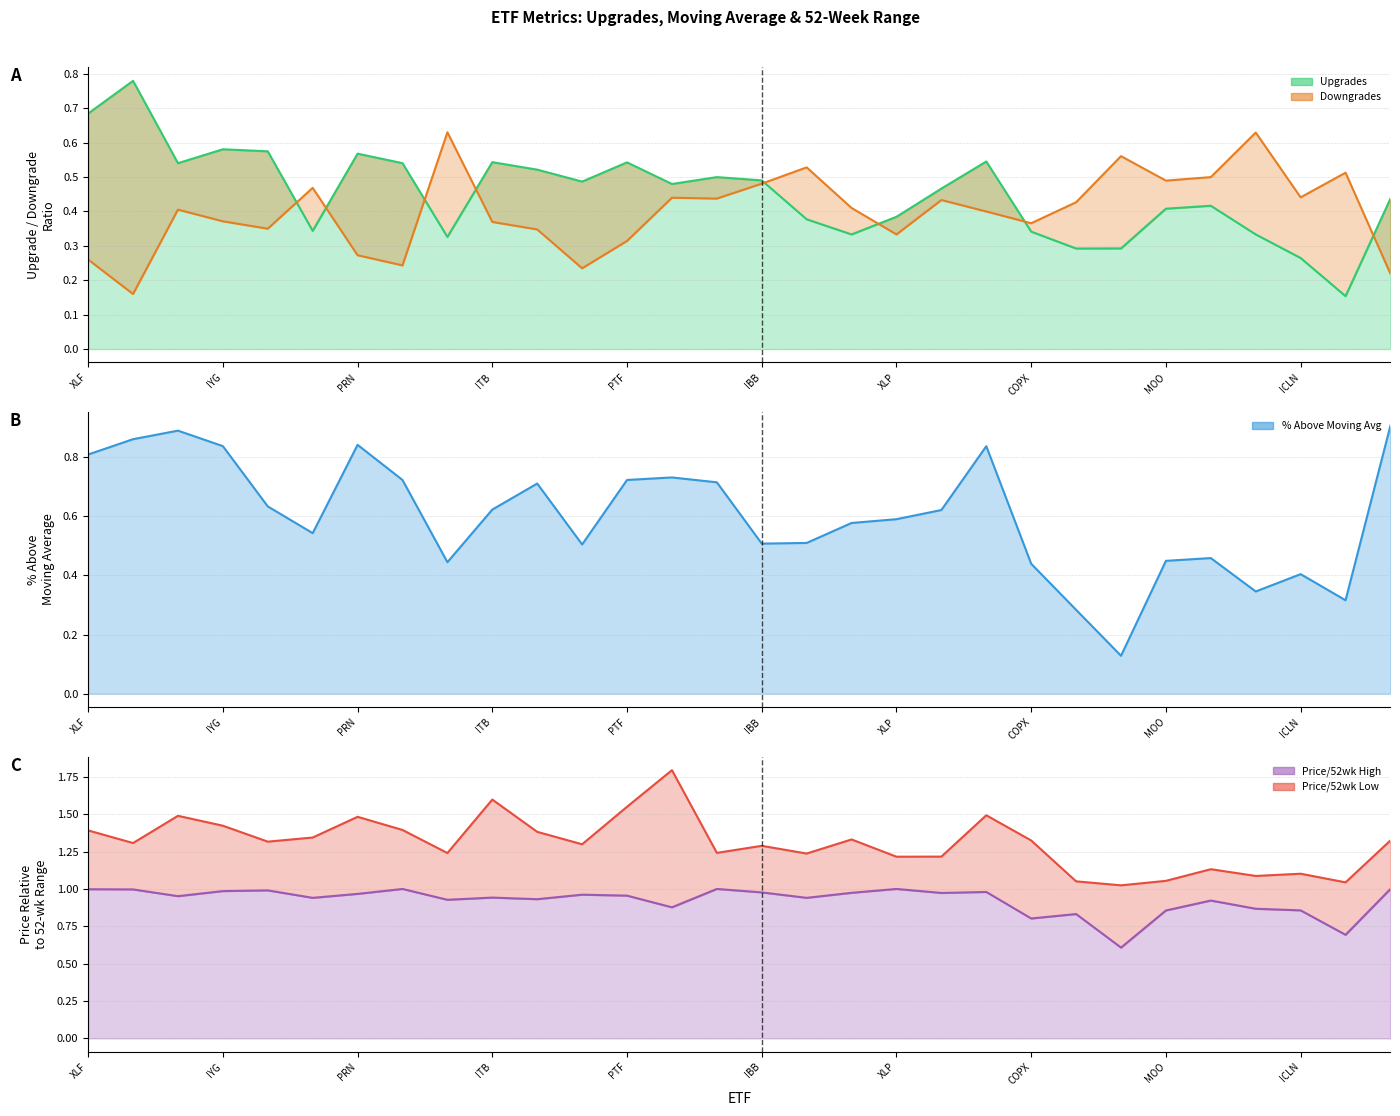

Does the chart display data point markers on the line(s)?

No